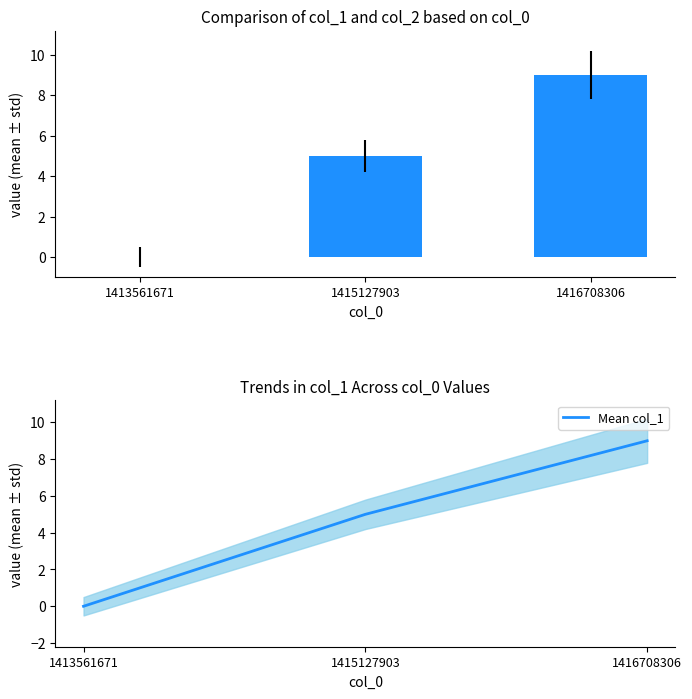

Reading left to right, what are all the values shown in this chart?

col_1: 0	5	9
Mean col_1: 0	5	9